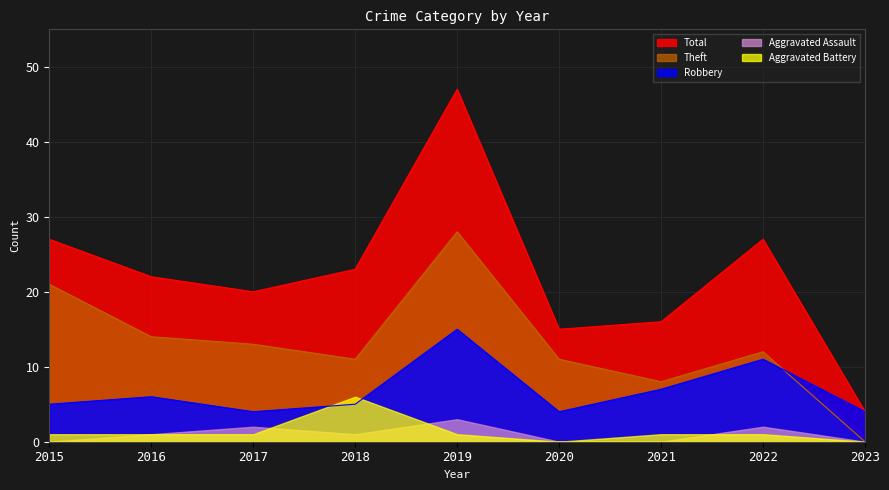

What is the difference between the maximum and minimum values in the Robbery series?

11